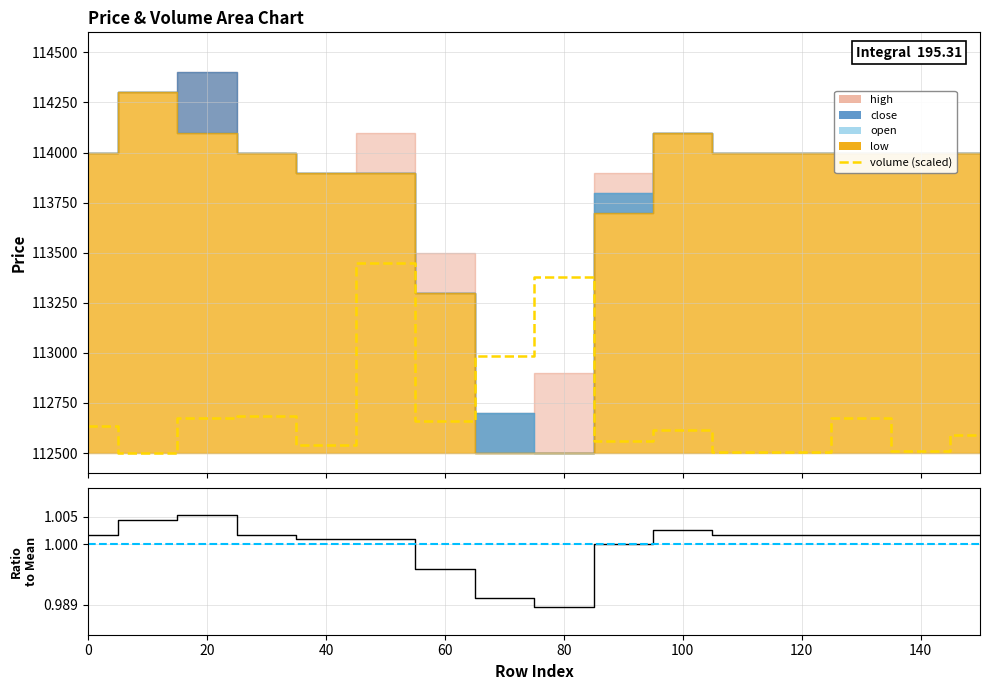

What is the value of the close / mean point at the 2nd from the left?

1.0